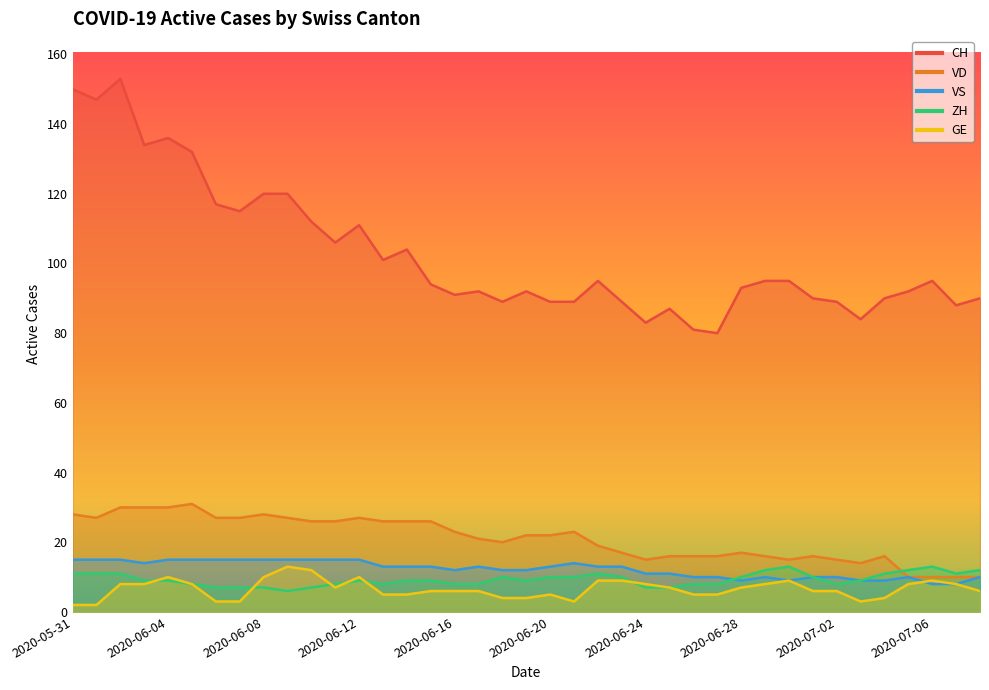

Reading left to right, what are all the values shown in this chart?

CH: 150	147	153	134	136	132	117	115	120	120	112	106	111	101	104	94	91	92	89	92	89	89	95	89	83	87	81	80	93	95	95	90	89	84	90	92	95	88	90
VD: 28	27	30	30	30	31	27	27	28	27	26	26	27	26	26	26	23	21	20	22	22	23	19	17	15	16	16	16	17	16	15	16	15	14	16	10	10	10	10
GE: 2	2	8	8	10	8	3	3	10	13	12	7	10	5	5	6	6	6	4	4	5	3	9	9	8	7	5	5	7	8	9	6	6	3	4	8	9	8	6
ZH: 11	11	11	9	9	8	7	7	7	6	7	8	9	8	9	9	8	8	10	9	10	10	11	10	7	7	8	8	10	12	13	10	8	9	11	12	13	11	12
VS: 15	15	15	14	15	15	15	15	15	15	15	15	15	13	13	13	12	13	12	12	13	14	13	13	11	11	10	10	9	10	9	10	10	9	9	10	8	8	10